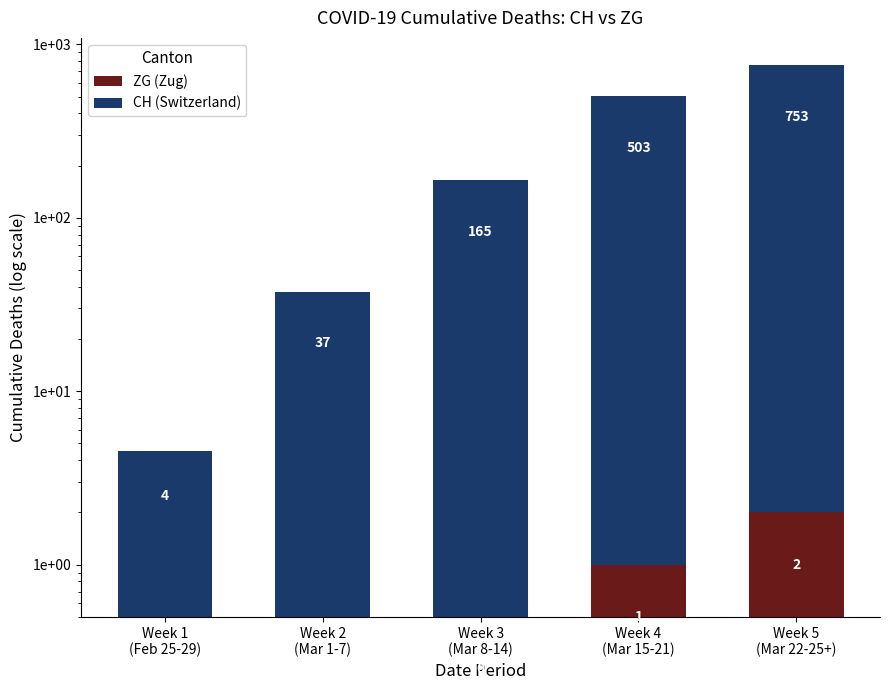

Reading right to left, extract all data points from this chart.

ZG (Zug): Week 5
(Mar 22-25+)=2.0	Week 4
(Mar 15-21)=1.0	Week 3
(Mar 8-14)=0.5	Week 2
(Mar 1-7)=0.5	Week 1
(Feb 25-29)=0.5
CH (Switzerland): Week 5
(Mar 22-25+)=753.0	Week 4
(Mar 15-21)=503.0	Week 3
(Mar 8-14)=165.0	Week 2
(Mar 1-7)=37.0	Week 1
(Feb 25-29)=4.0